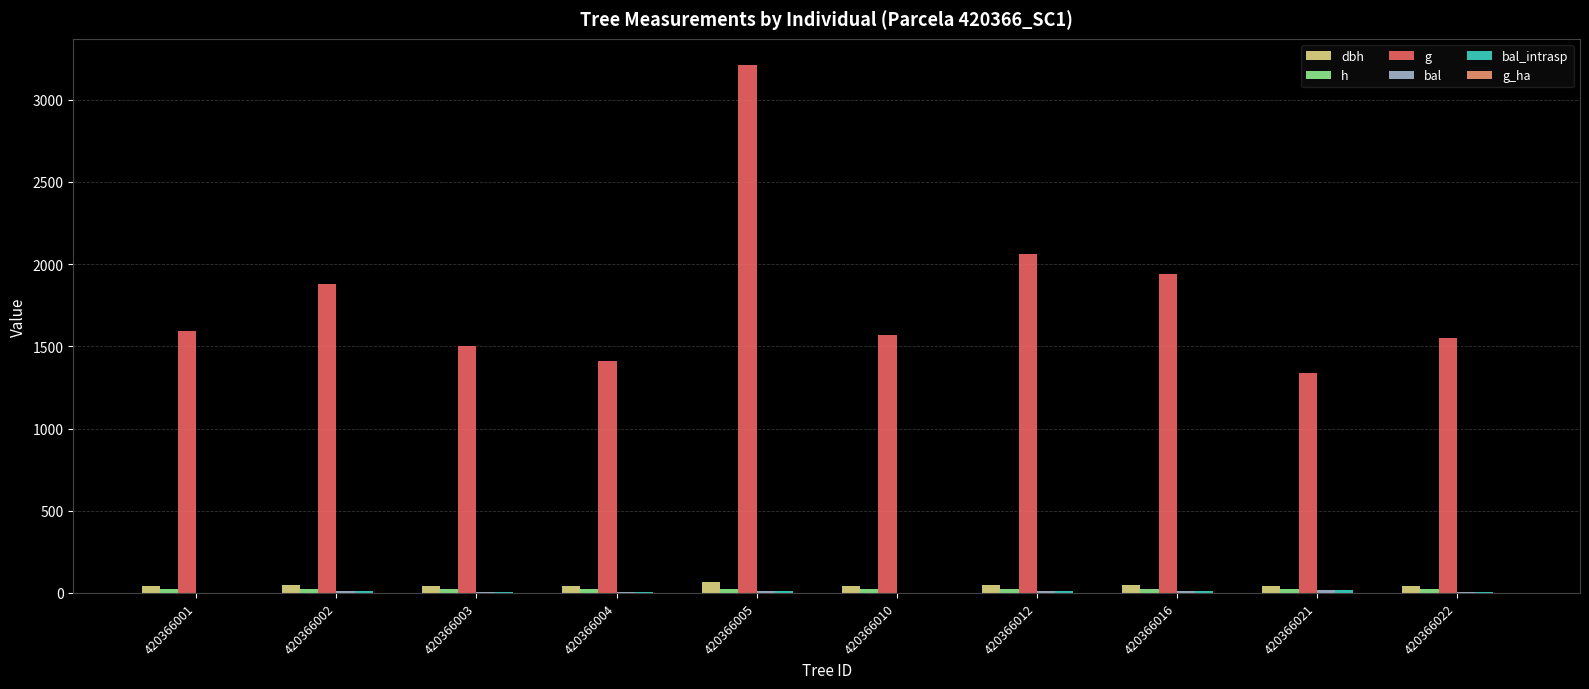

How many distinct data groups are displayed?

6